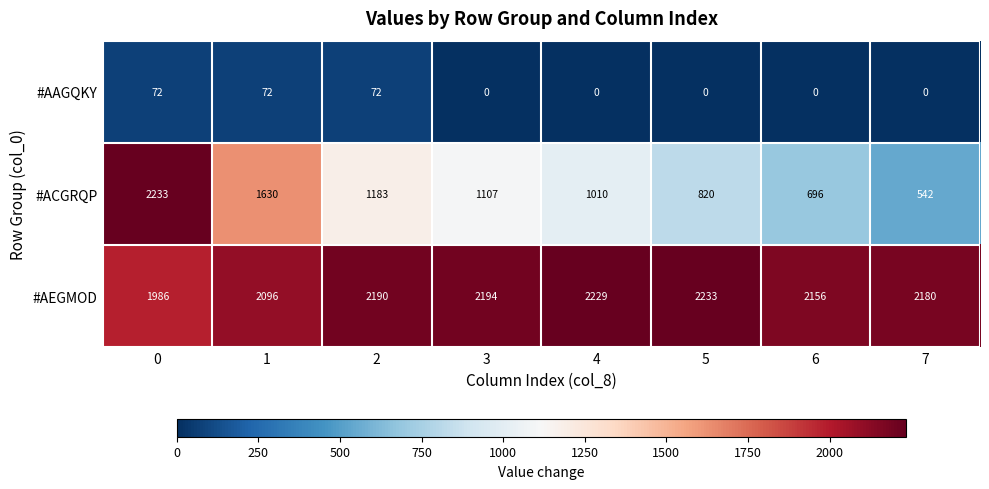

How many #AAGQKY values are between 0 and 72?

8